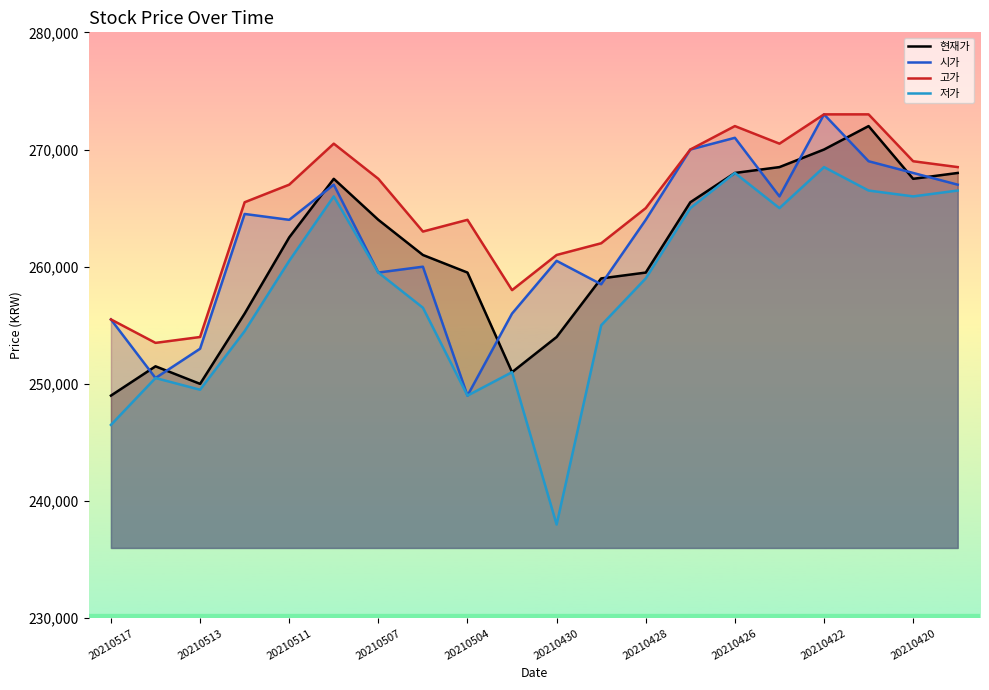

Which series has the largest range (max minus min)?

저가